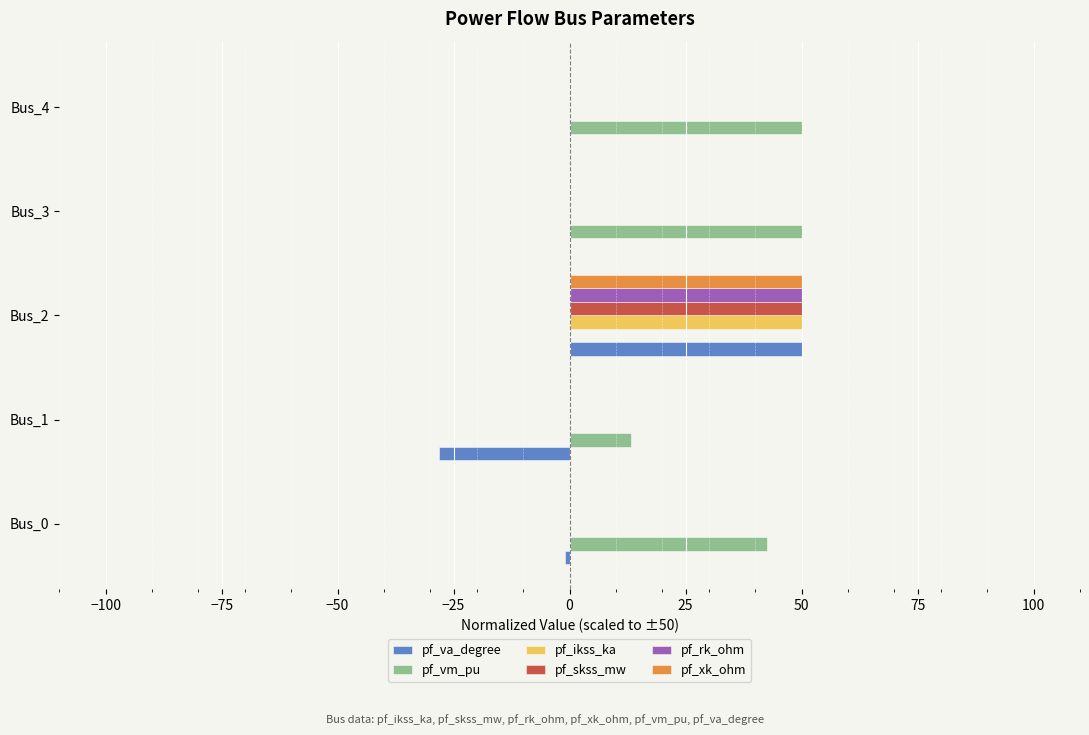

What is the sum of all pf_skss_mw values?

50.0